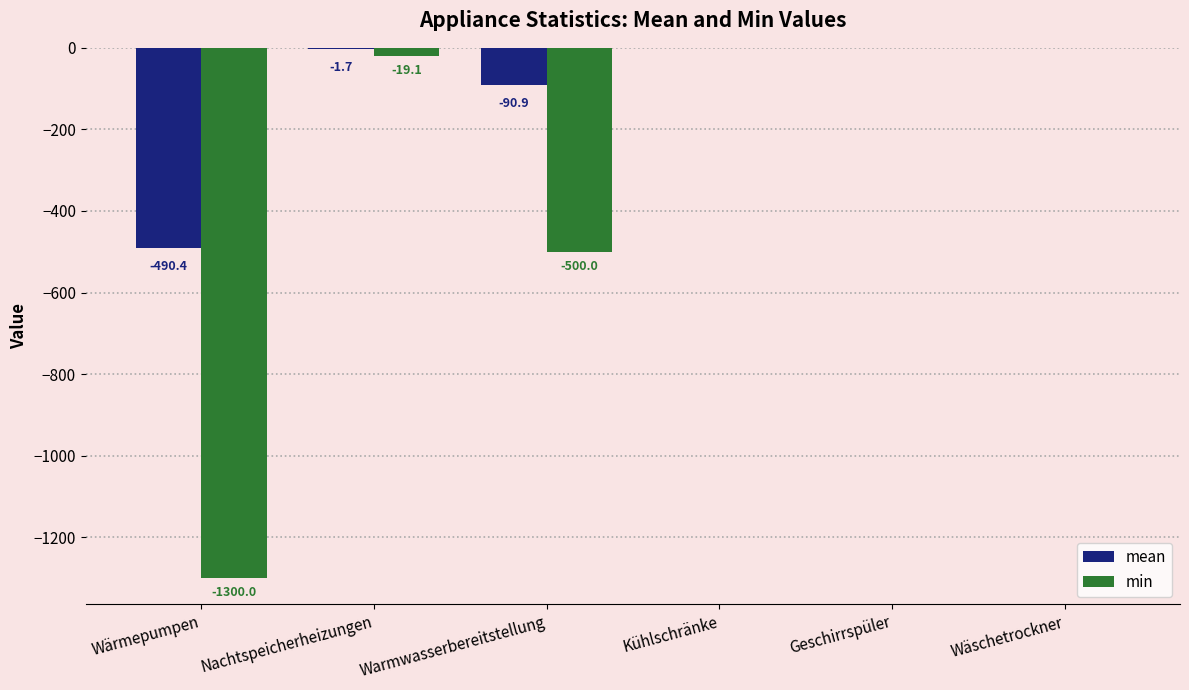

What is the total value across all series at Nachtspeicherheizungen?

-20.8